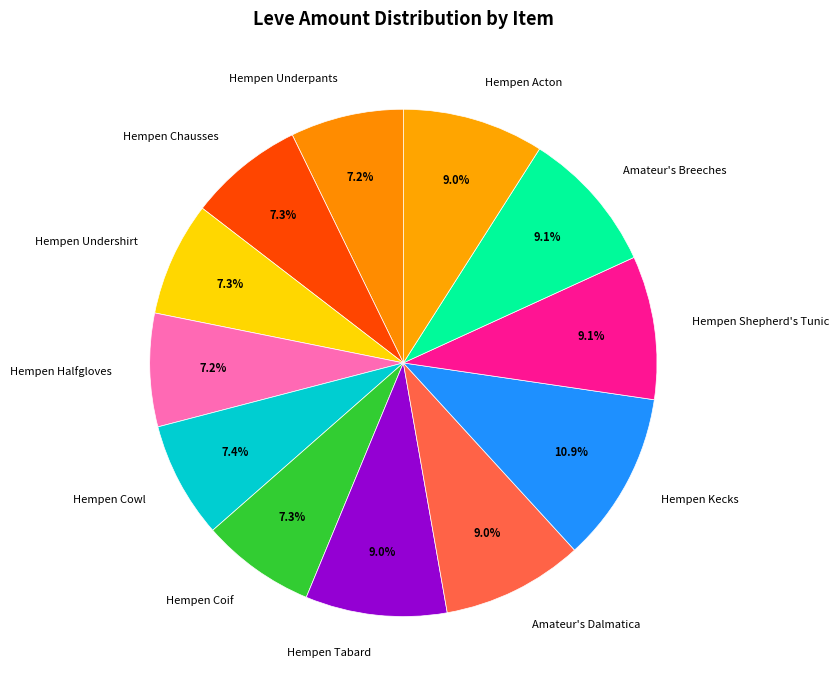

Count the number of slices in the pie.

12